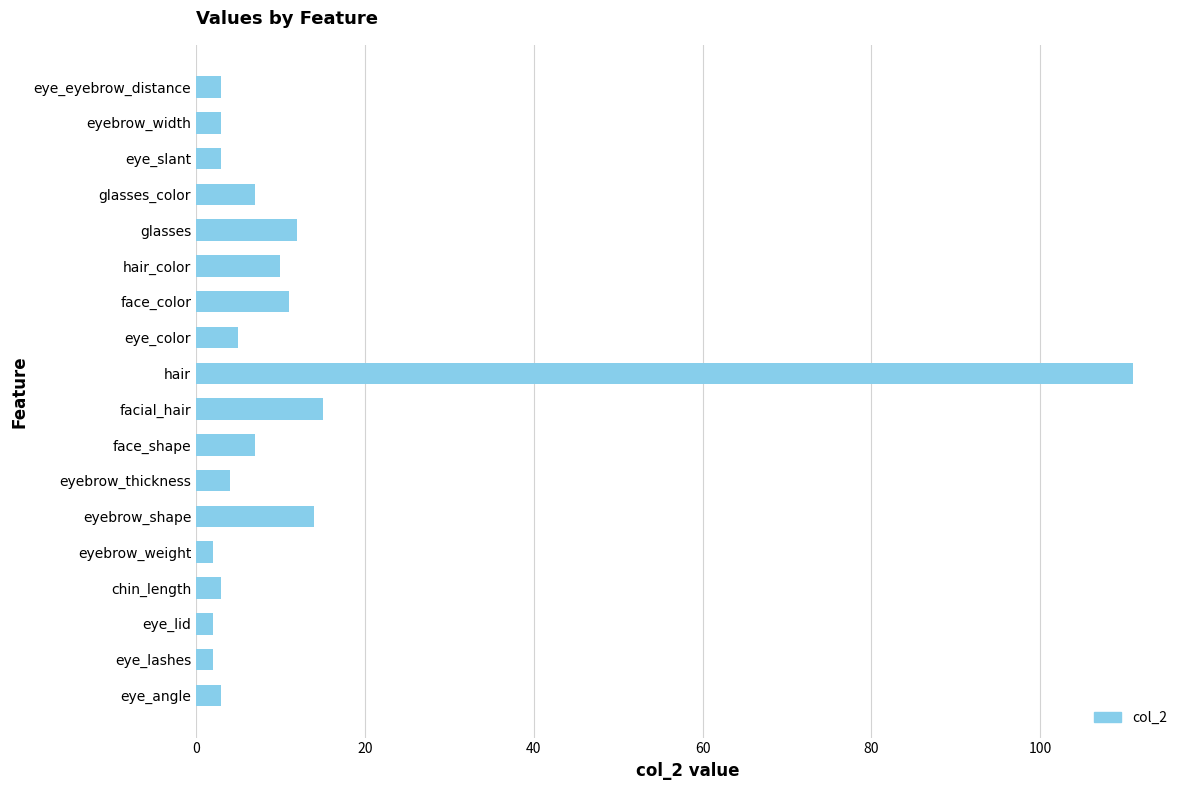

True or false: the data shows 14 at eyebrow_shape.

True